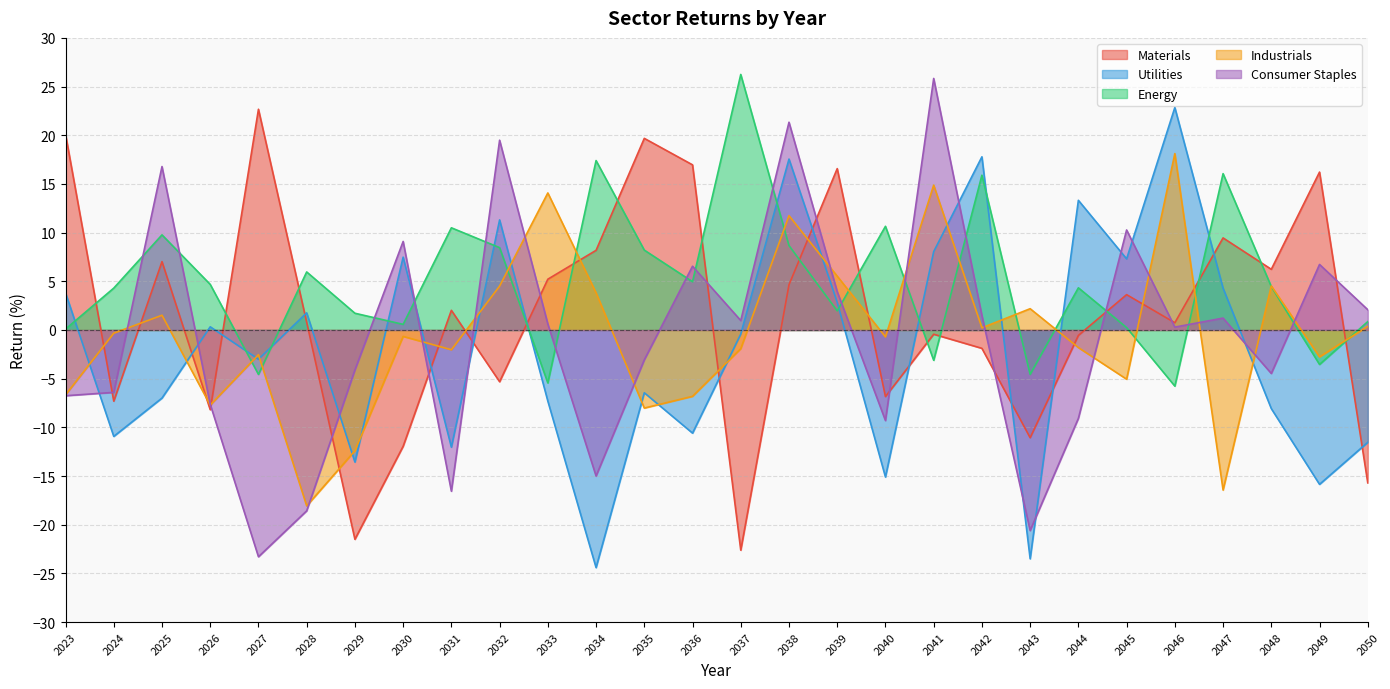

At how many categories does at least one series exceed 15?

15